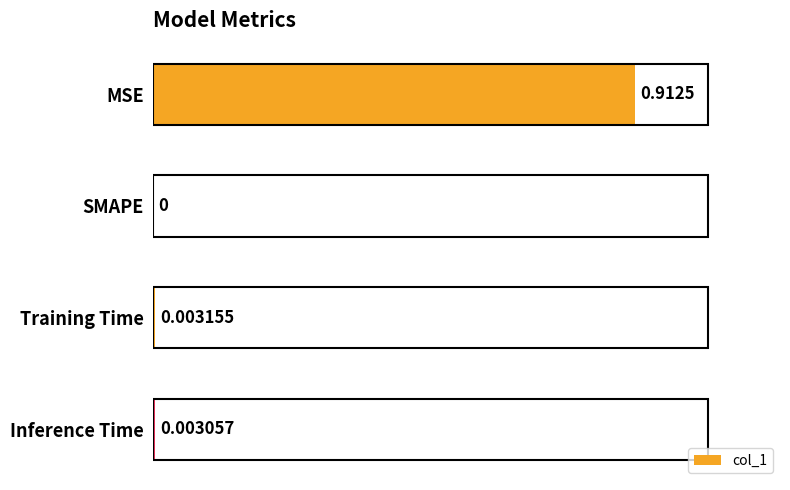

Where is the data nearest to the value 0?

SMAPE